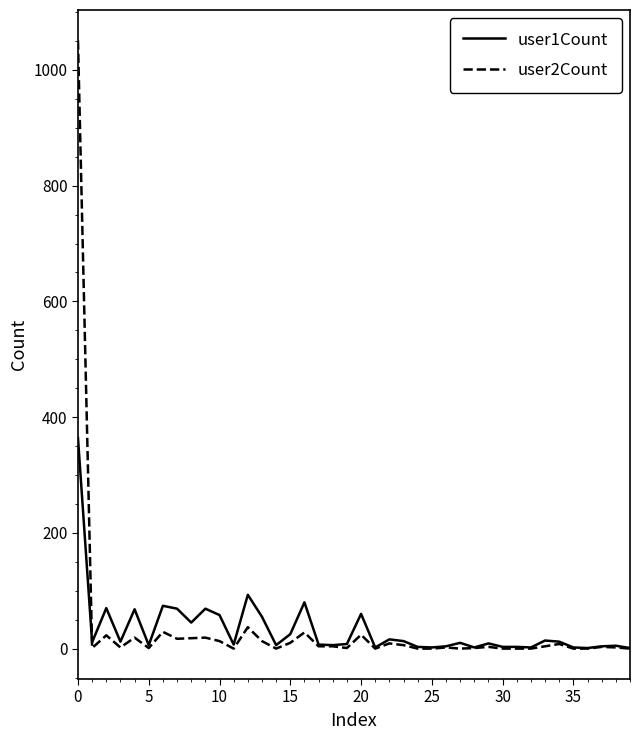

What is the maximum value for user2Count?

1051